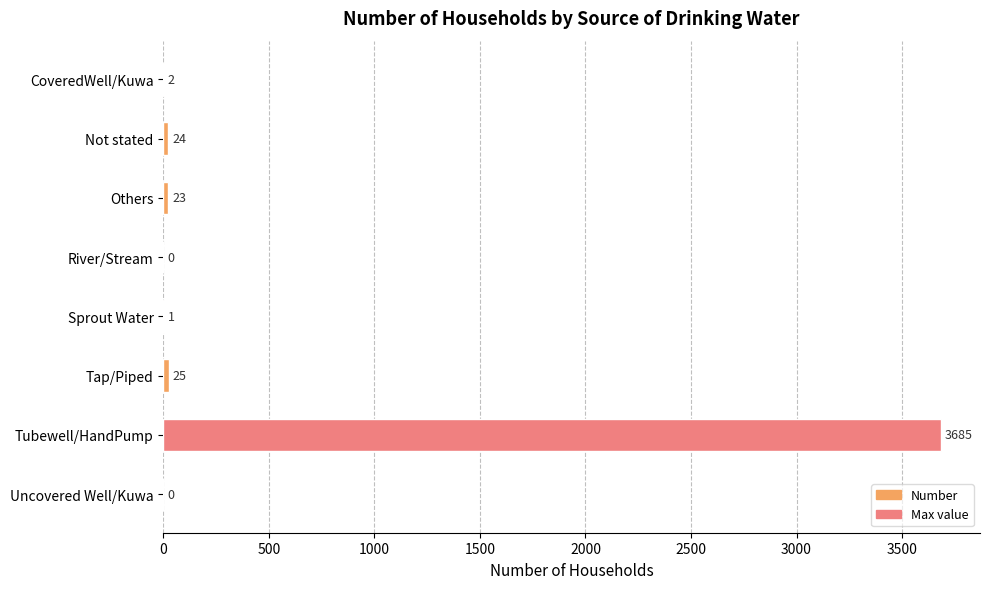

Are the bars grouped side by side (vs. stacked)?

No